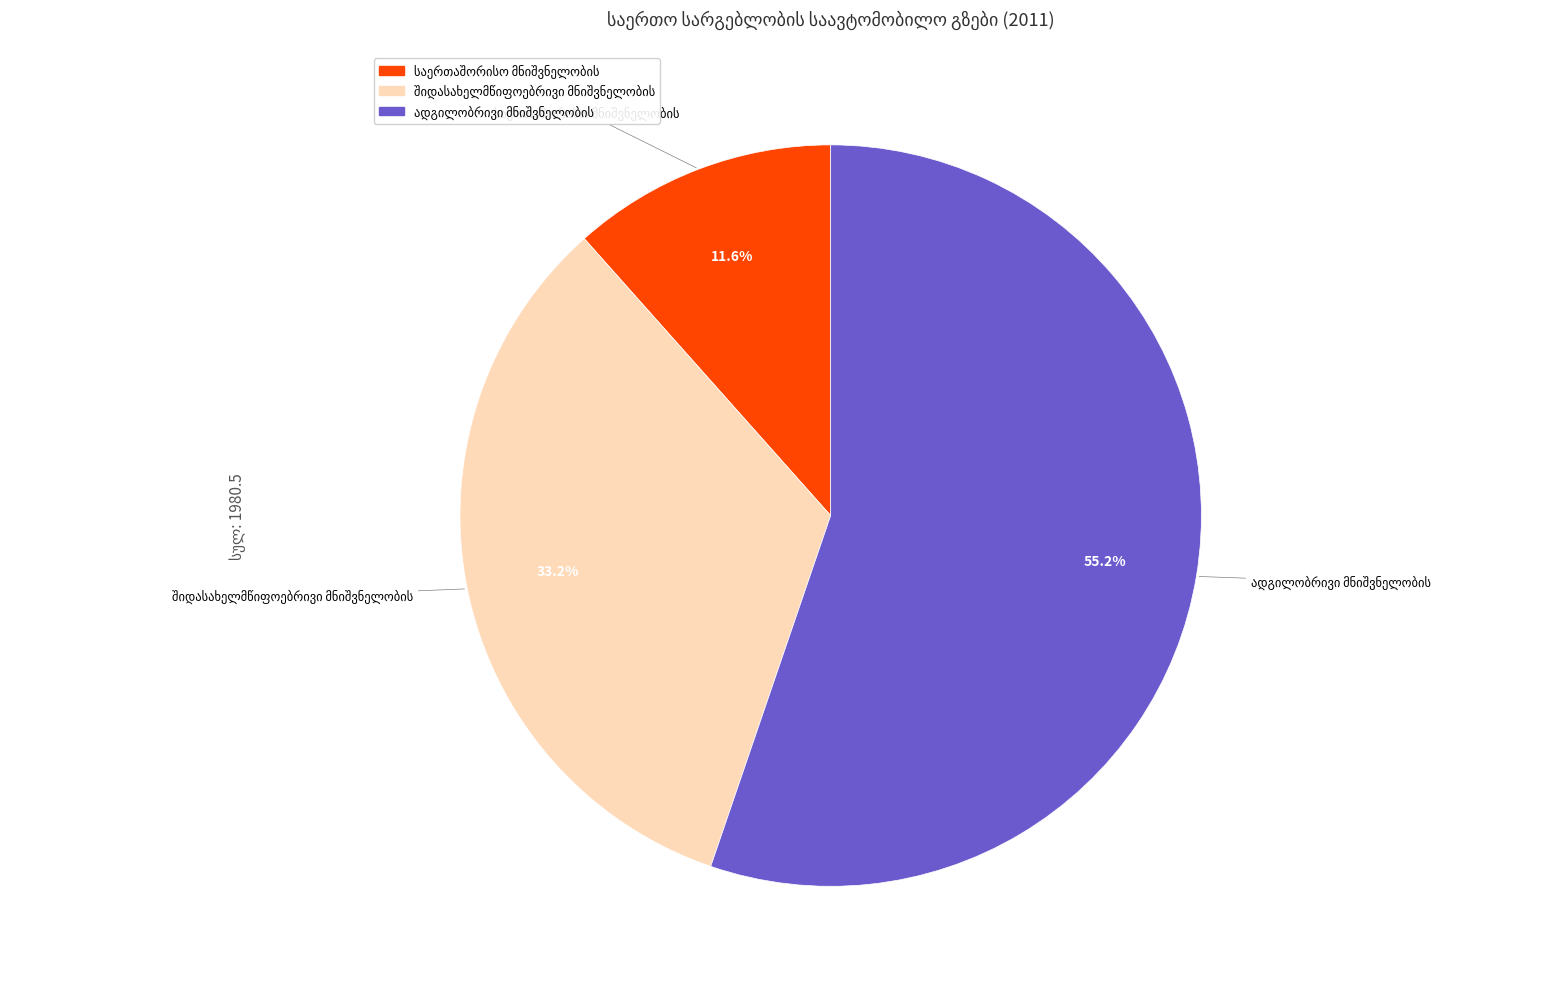

How many segments does this pie chart have?

3